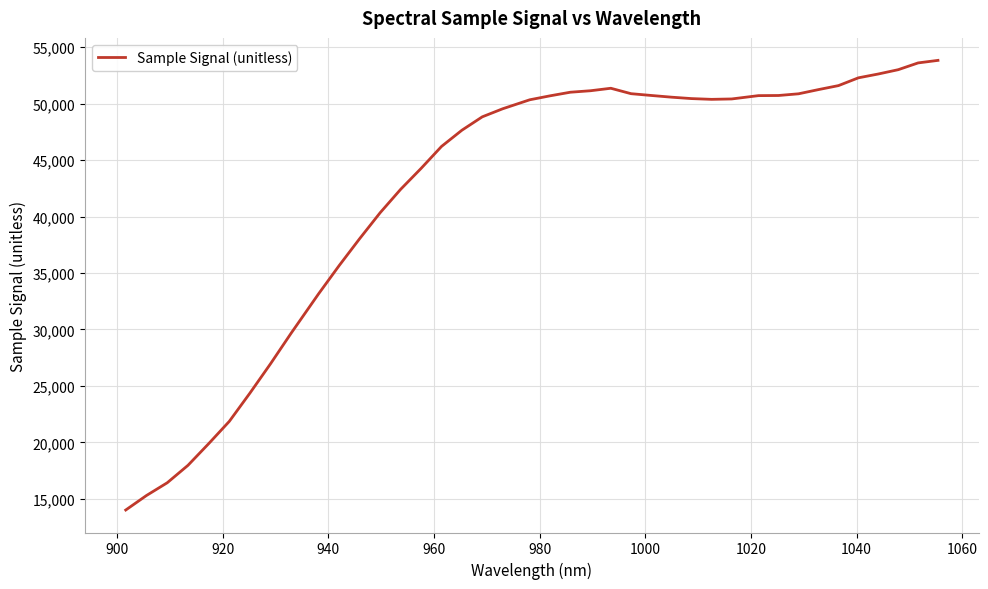

What is the greatest value displayed?

53833